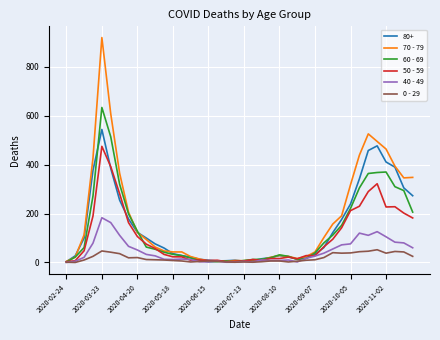

What is the sum of all 70 - 79 values?

7107